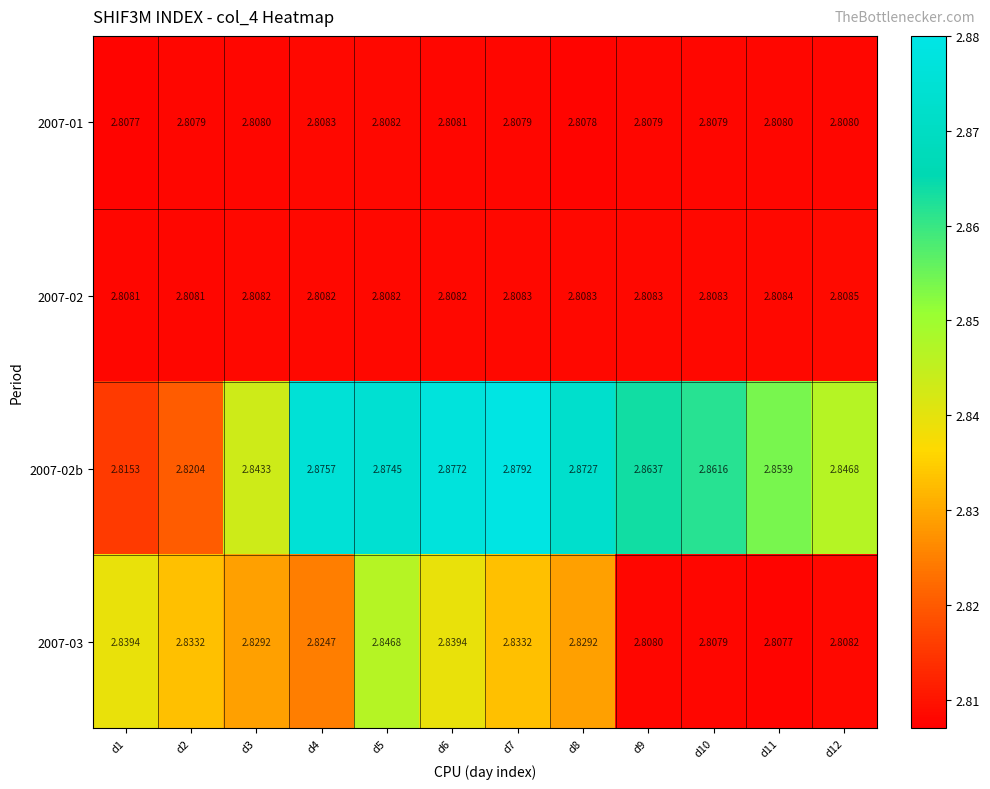

Is the value of 2007-02b at d12 greater than the value of 2007-01 at d6?

Yes